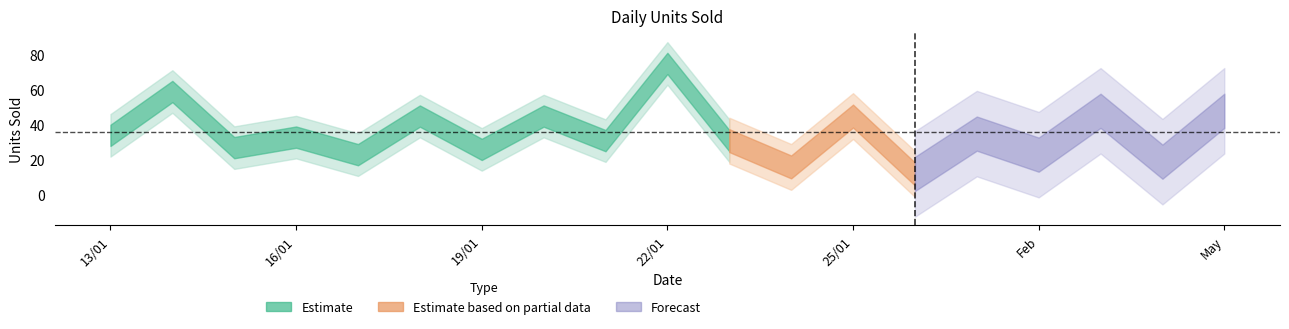

Where is the first local maximum?

14/01